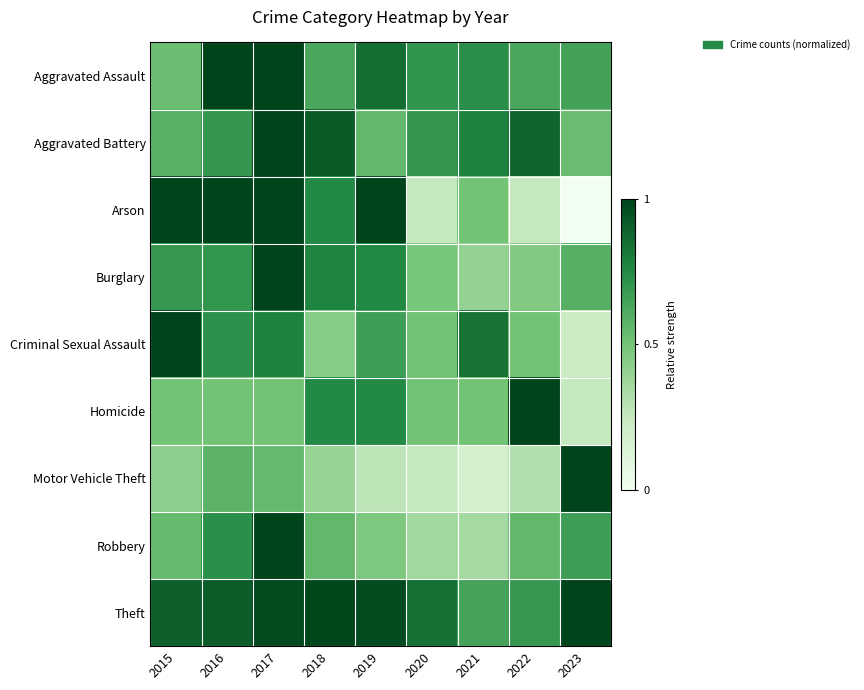

How many data points does each series have?

9